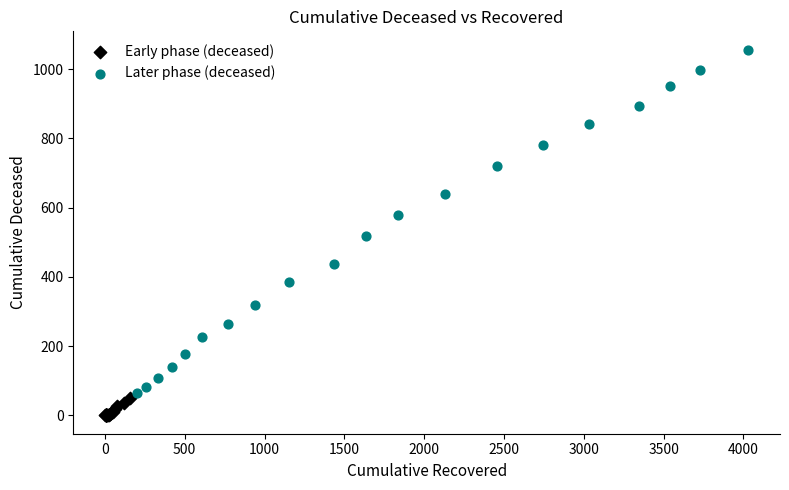

Which series reaches the minimum Y coordinate?

Early phase (deceased)